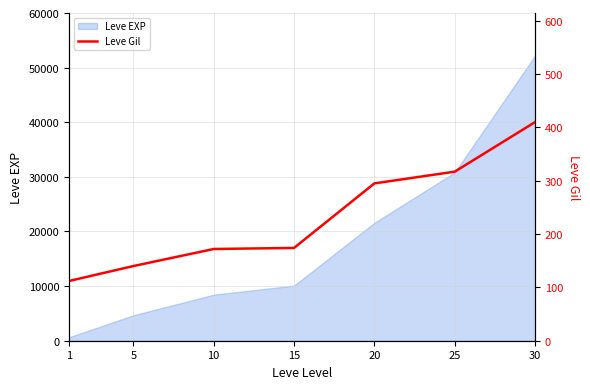

What is the value of the 1st point from the left?

112